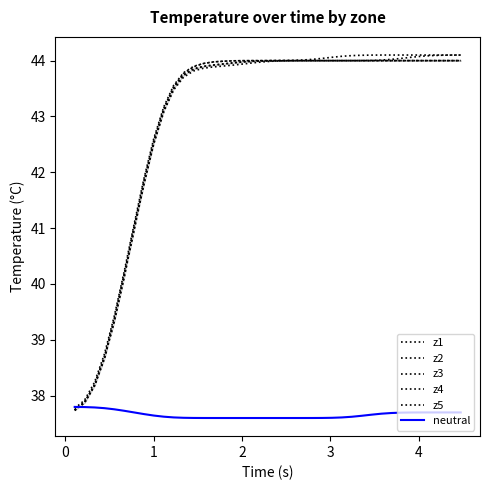

What are all the series names shown in the legend?

z1, z2, z3, z4, z5, neutral